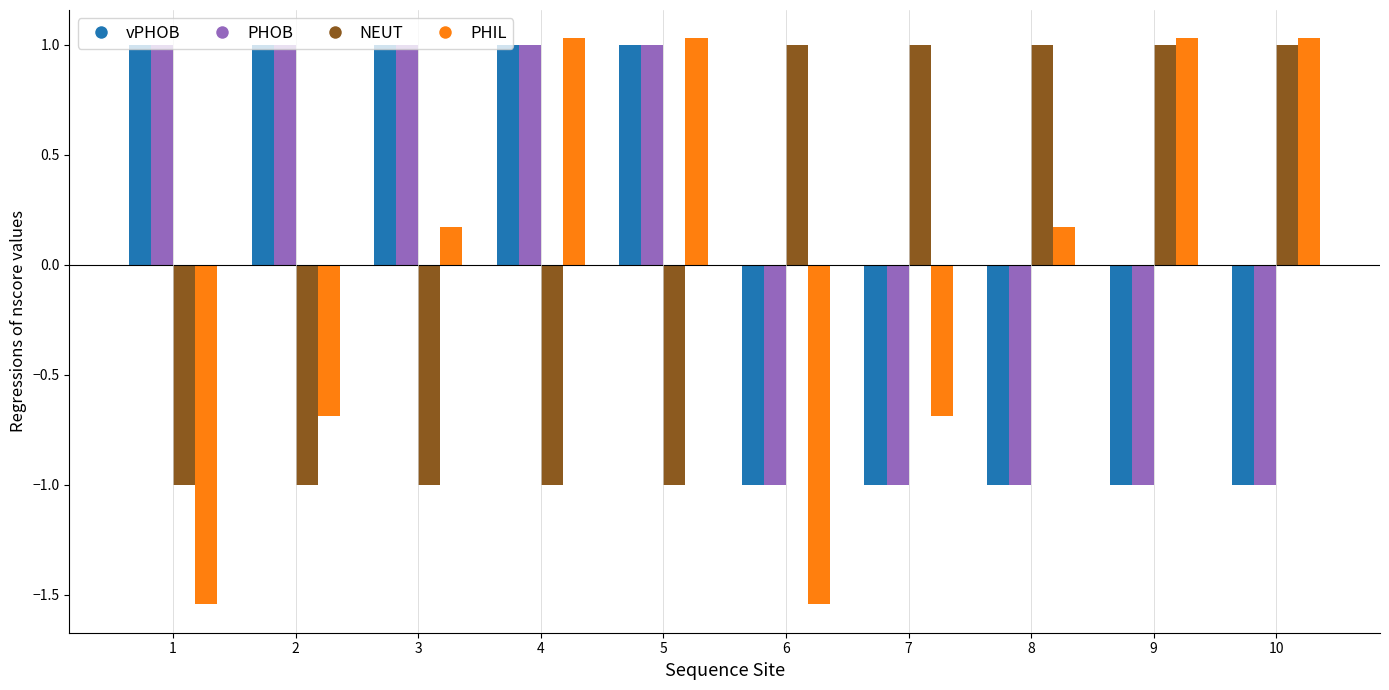

Is the value of NEUT at 4 greater than the value of PHOB at 2?

No